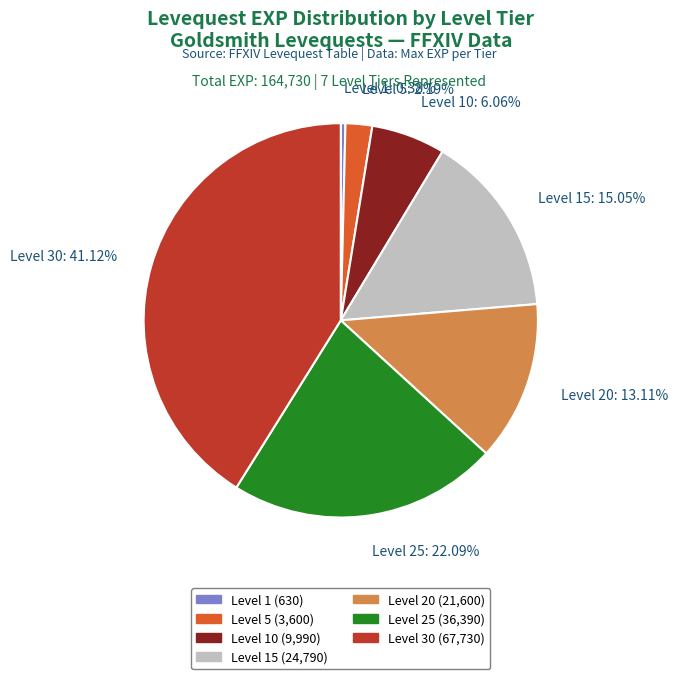

Is the sum of Level 30: 41.12% and Level 1: 0.38% greater than half?

No